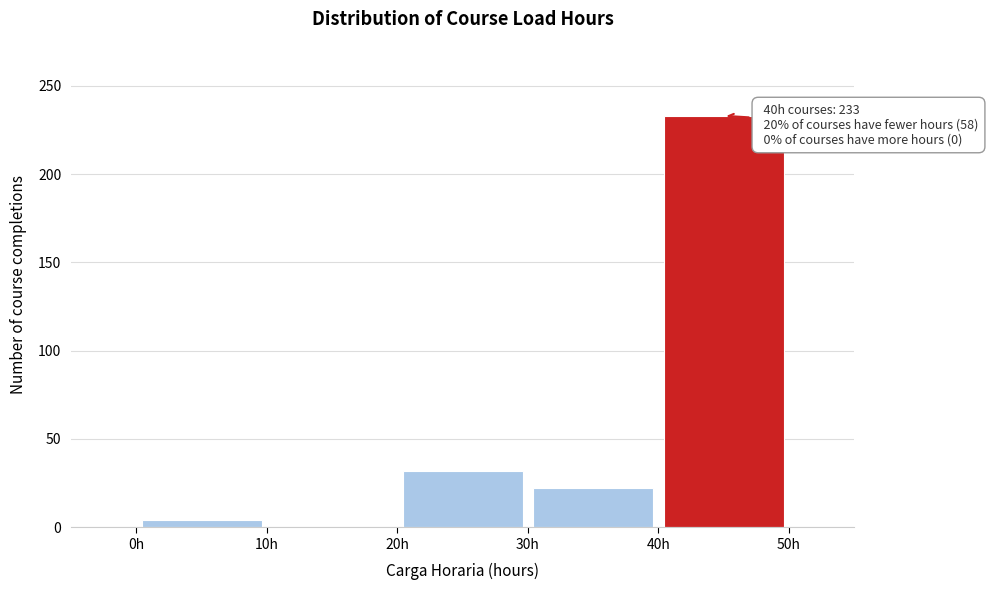

Which range on the x-axis has the tallest bar?

40 to 50